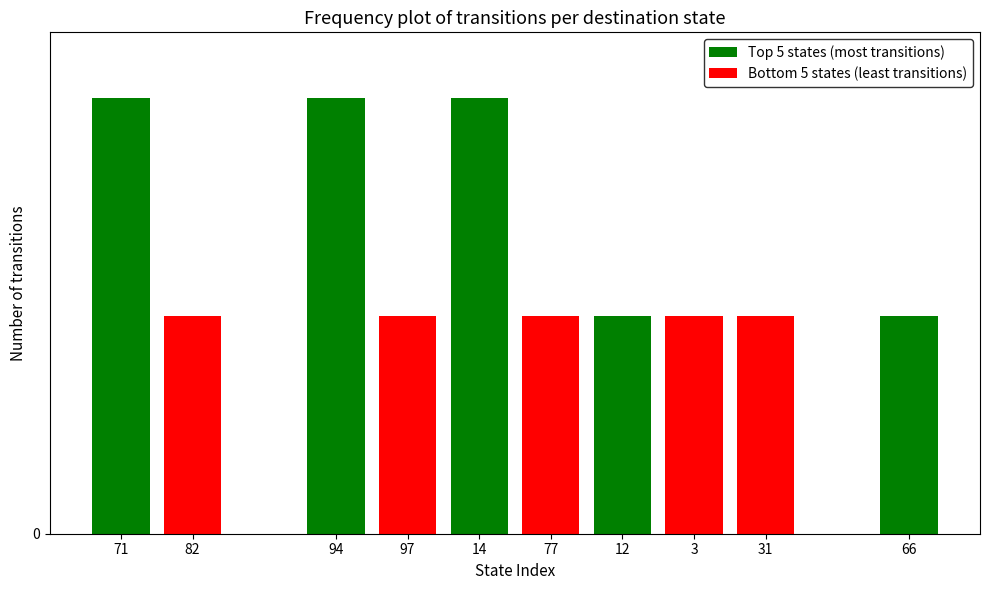

What are all the series names shown in the legend?

Top 5 states (most transitions), Bottom 5 states (least transitions)